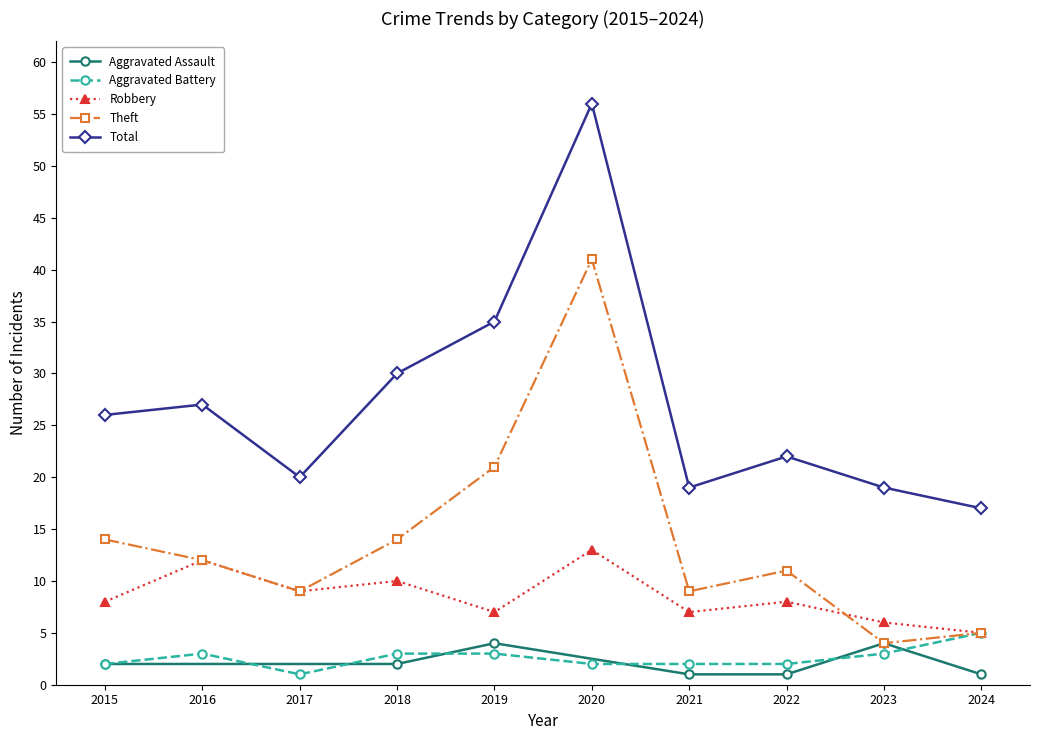

True or false: Aggravated Battery and Robbery intersect in this chart.

False